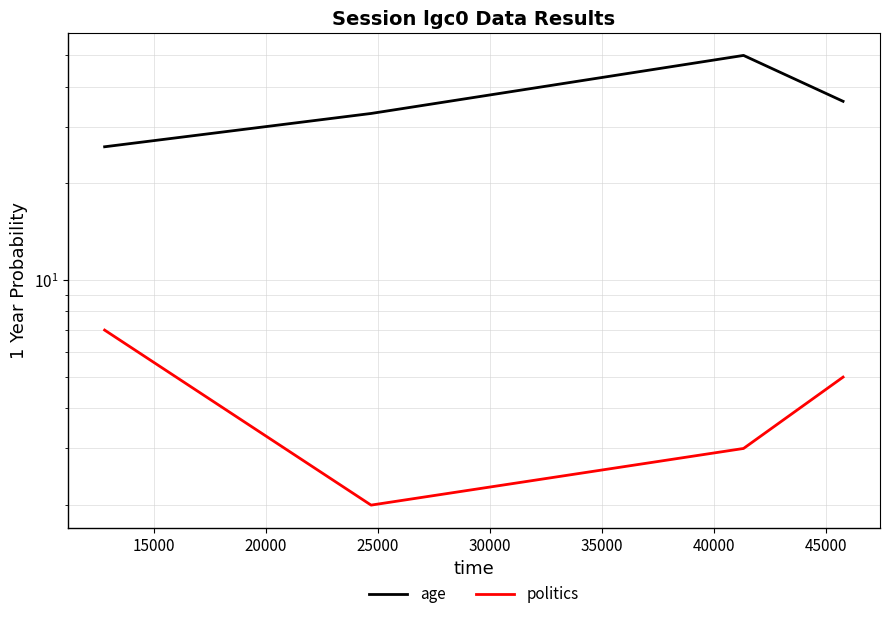

In politics, how many points are lower than both neighbors (excluding endpoints)?

1